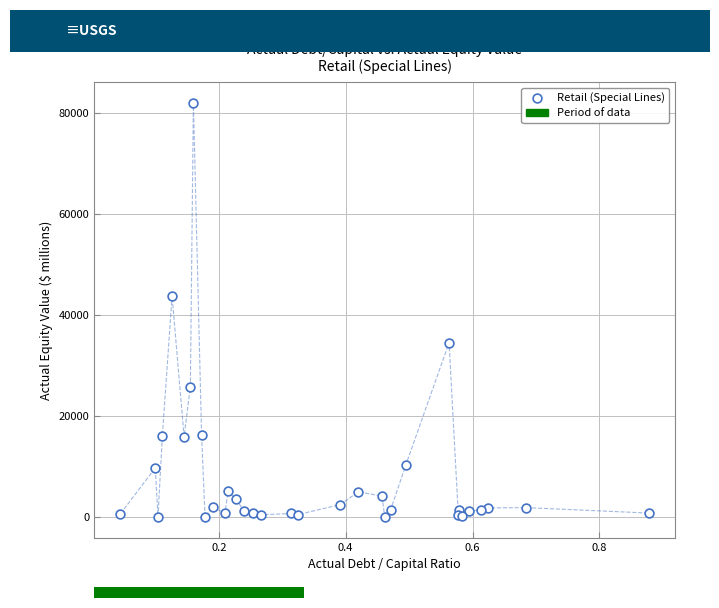

What Y value in the scatter plot is closest to 41001?

43777.2